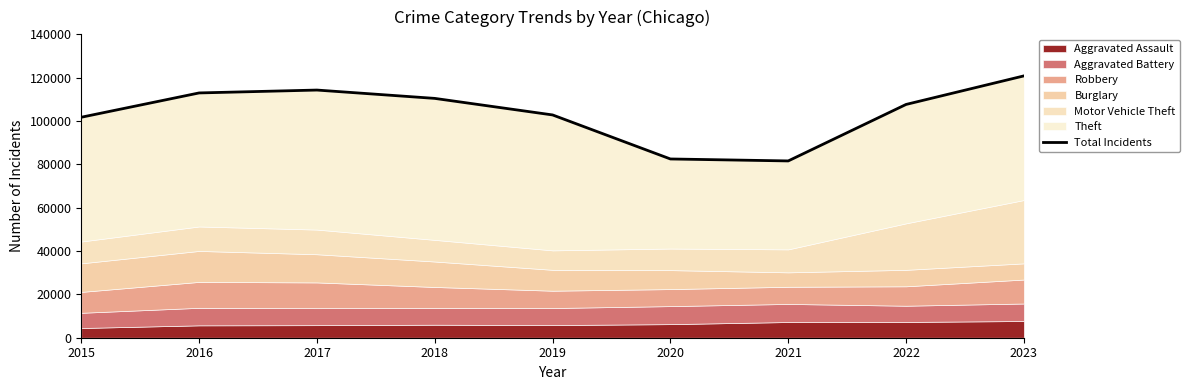

Count the number of values greater than 107647.

4